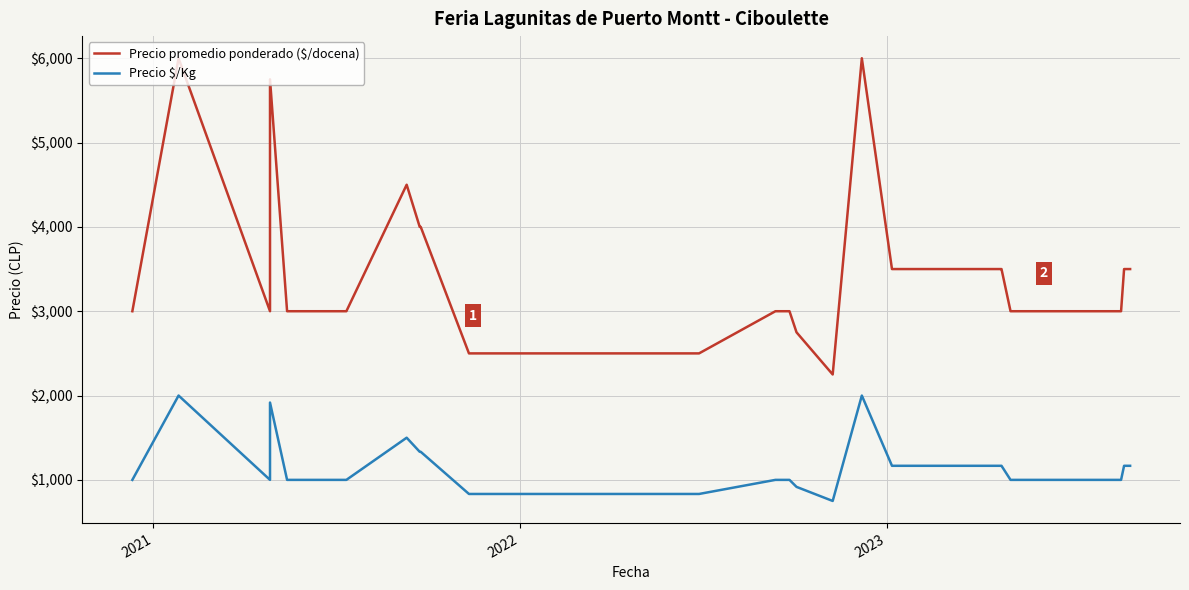

In Precio $/Kg, how many points are higher than both neighbors (excluding endpoints)?

4